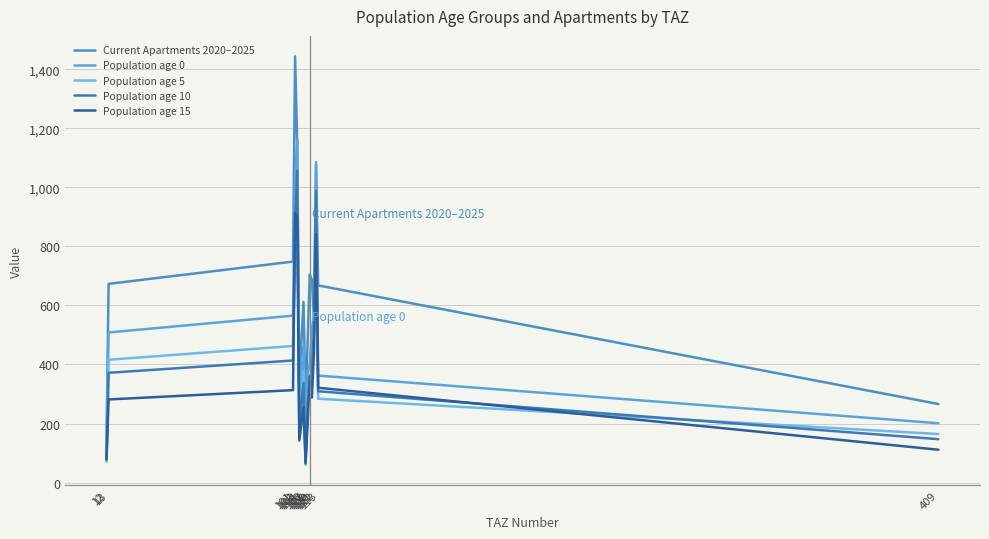

Where is Current Apartments 2020–2025 nearest to the value 795?

101